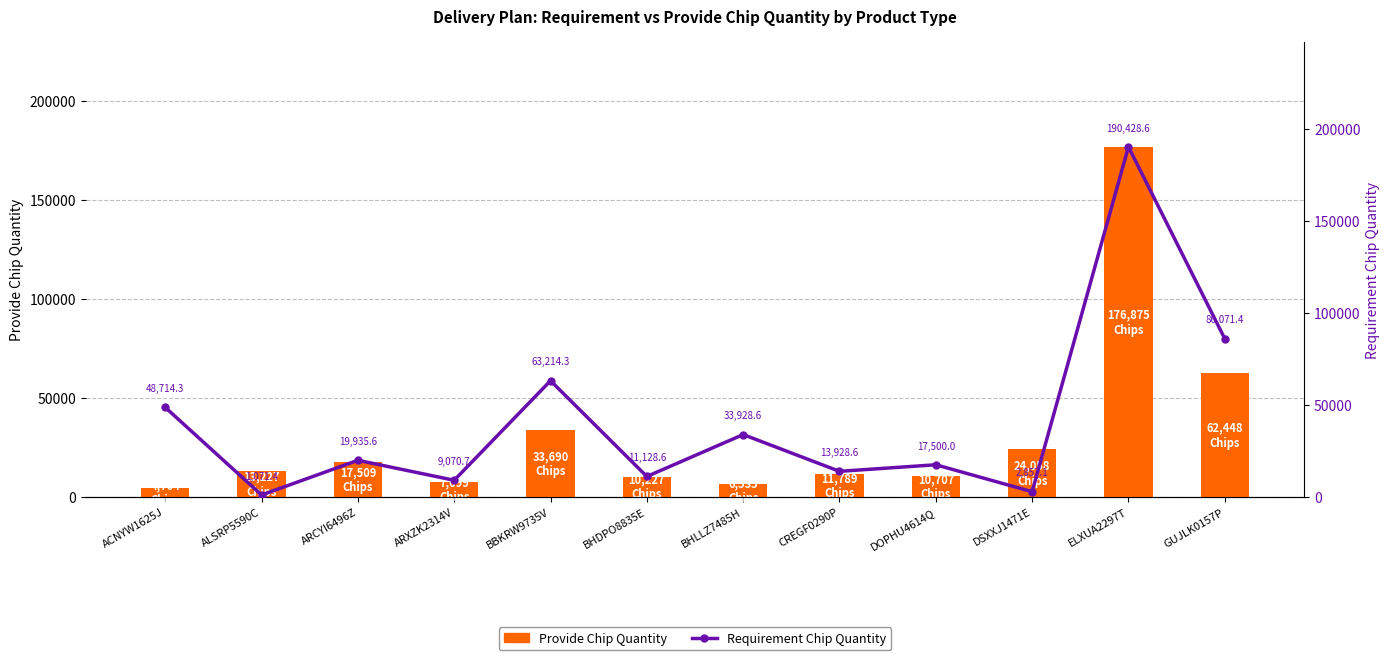

Which series has the largest range (max minus min)?

Requirement Chip Quantity